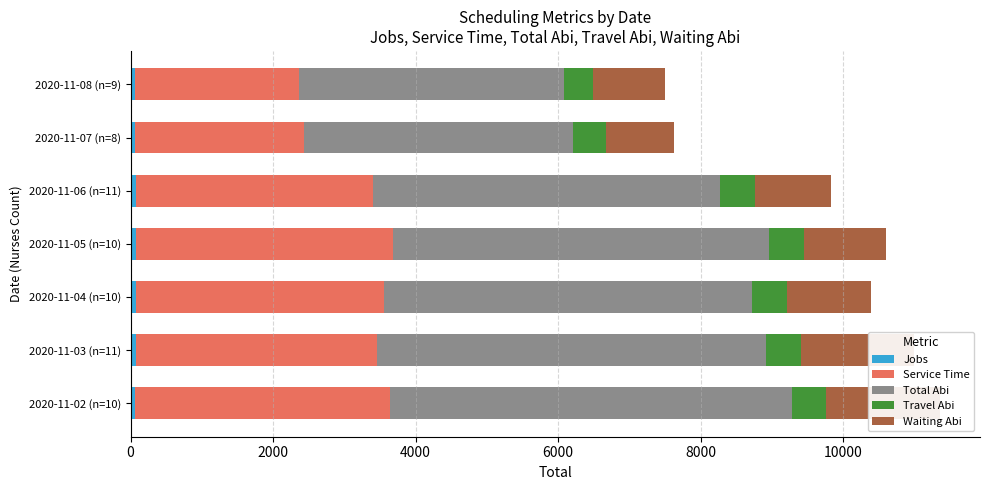

What is the average value of the Travel Abi series?

469.1